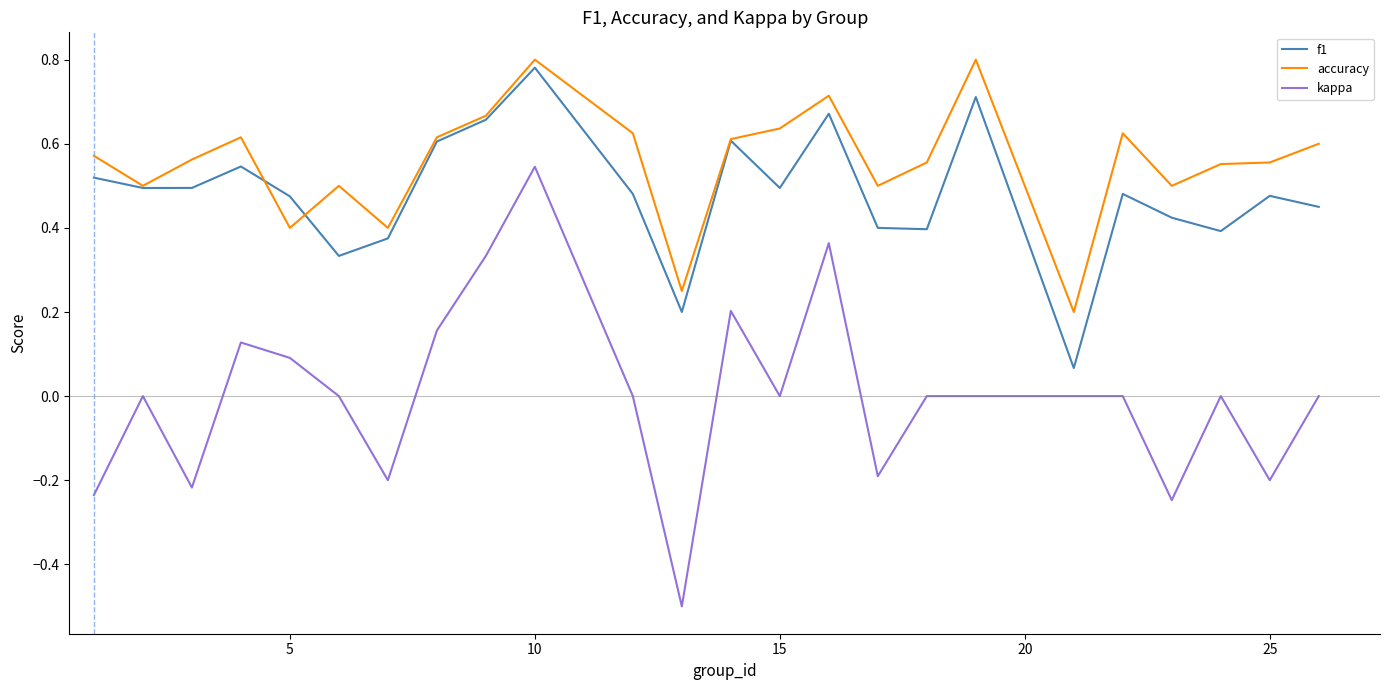

True or false: accuracy and kappa cross at least once.

False